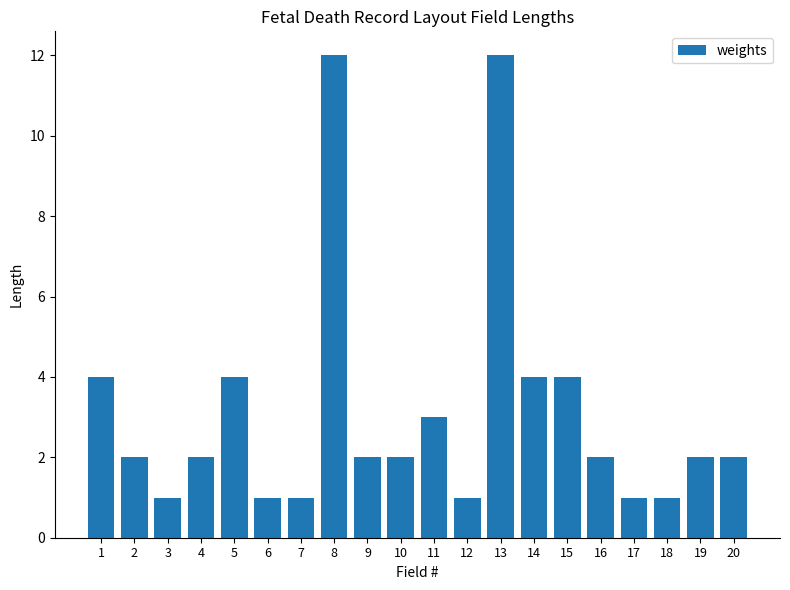

What is the greatest value displayed?

12